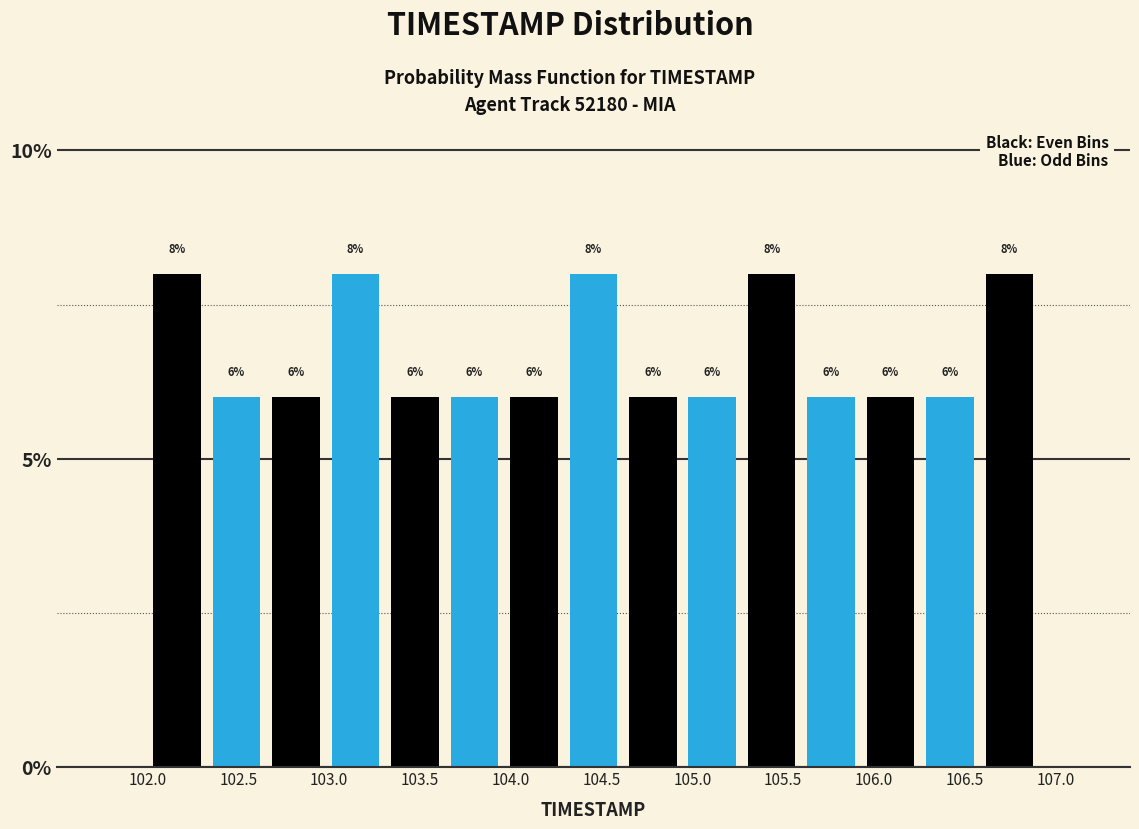

What is the height of the bar covering 106.60 to 106.90 on the x-axis? The bar edges are not printed on the chart, so give them approximately, as read against the axis.

8